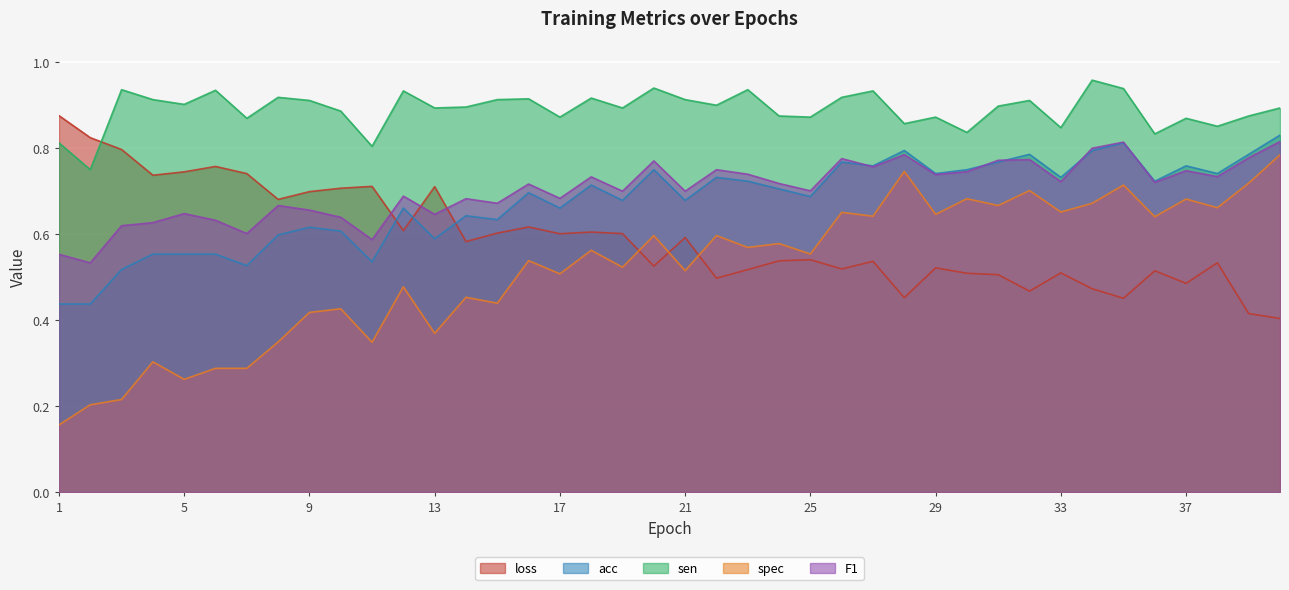

What is the value of the sen point at the 7th from the left?

0.9